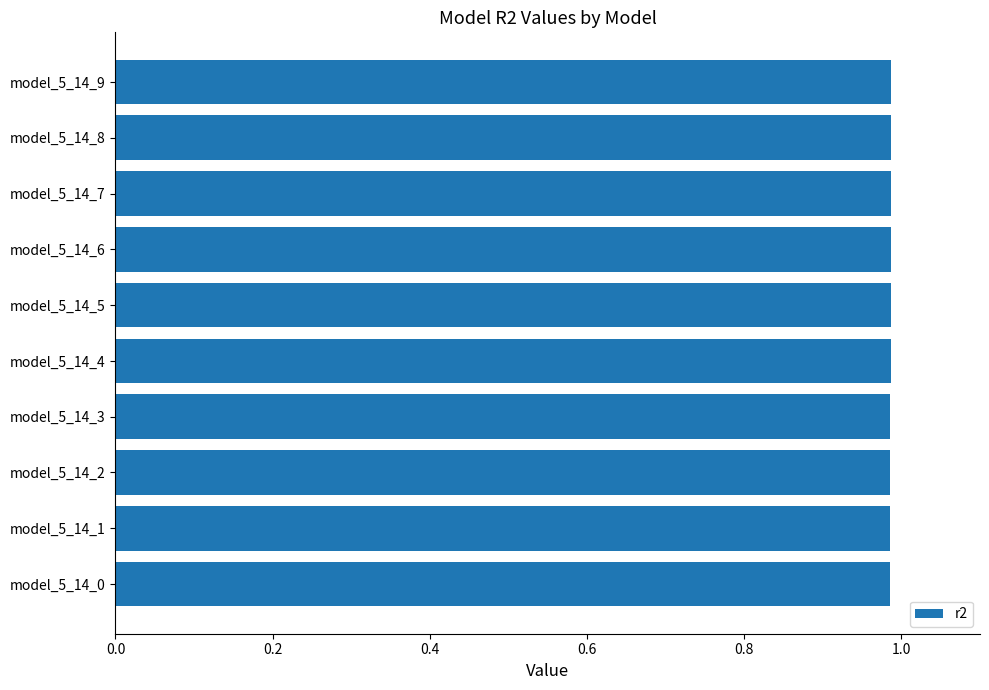

Count the number of data series in this chart.

1